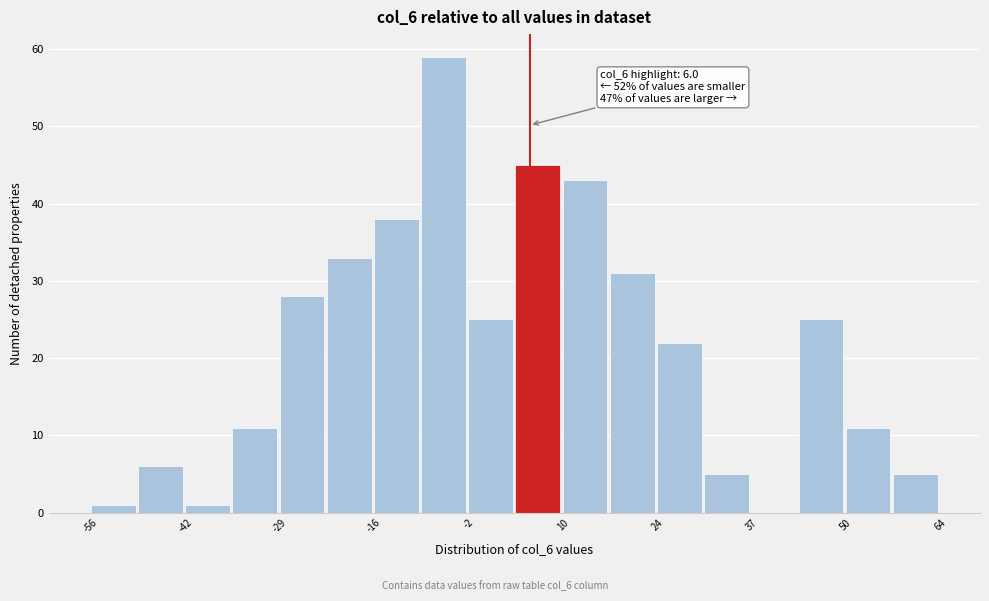

Around what value on the x-axis is the tallest bar? Give the approximate position of its centre, as read against the axis.

-6